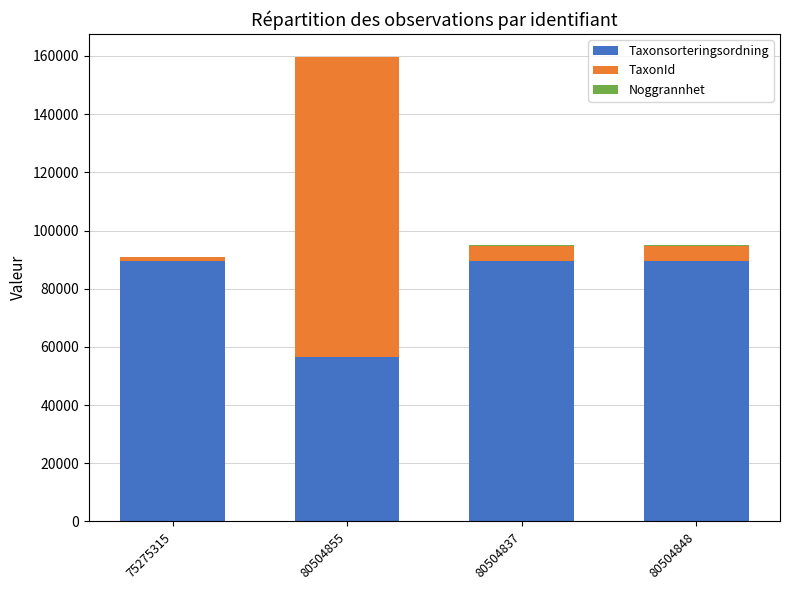

At which category is the sum across all series the highest?

80504855